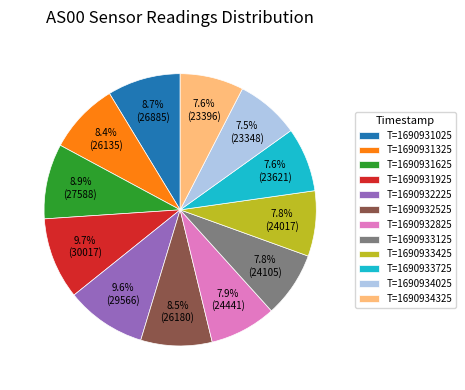

Approximately how many times larger is the value at T=1690932225 compared to T=1690933725?

1.3